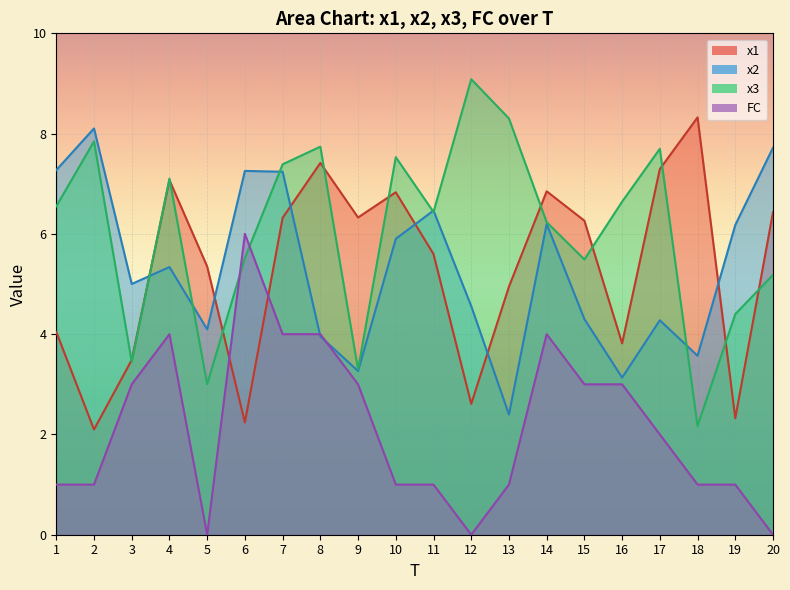

What is the maximum value shown in the chart?

9.1